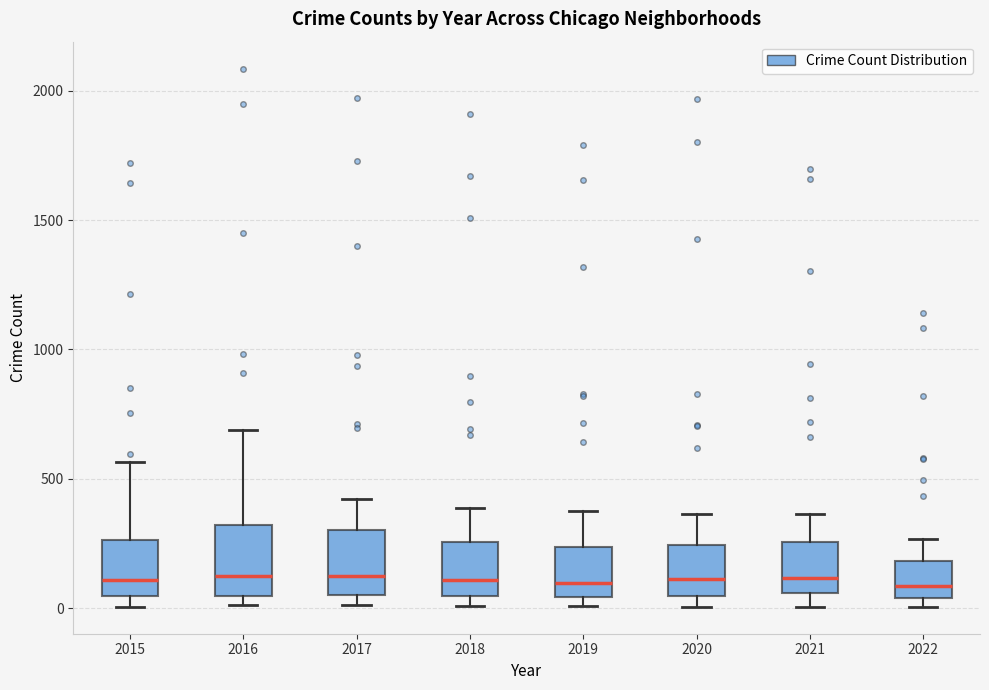

Reading left to right, transcribe this box plot: for each box, give where its median line is, the range the box spans, and where its two whiskers end, as read against the y-axis. The values are not printed on the chart, so give them approximately, as read against the axis.

2015: median 100, box 50 to 250, whiskers 0 to 550
2016: median 150, box 50 to 300, whiskers 0 to 700
2017: median 100, box 50 to 300, whiskers 0 to 400
2018: median 100, box 50 to 250, whiskers 0 to 400
2019: median 100, box 50 to 250, whiskers 0 to 400
2020: median 100, box 50 to 250, whiskers 0 to 350
2021: median 100, box 50 to 250, whiskers 0 to 350
2022: median 100, box 50 to 200, whiskers 0 to 250